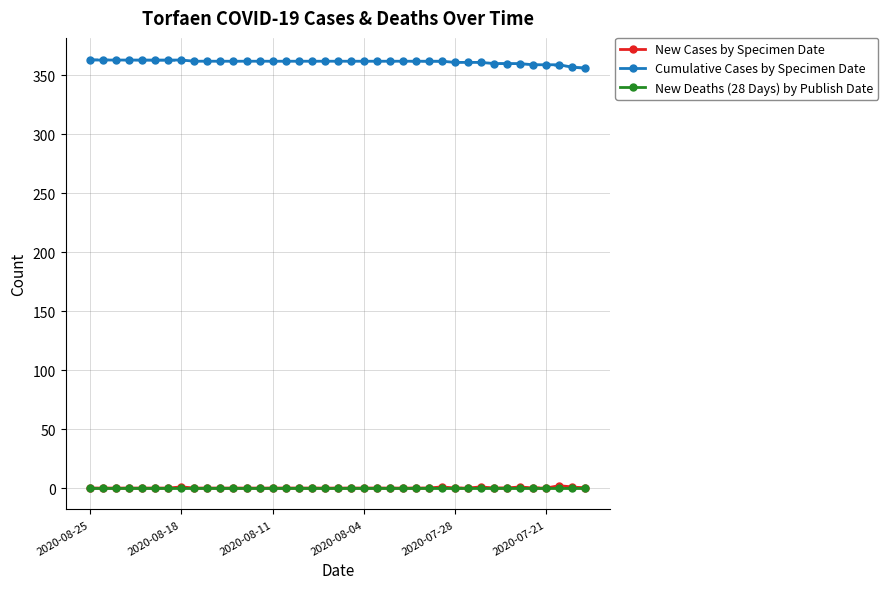

True or false: New Deaths (28 Days) by Publish Date has a value of 0 at 2020-07-21.

True